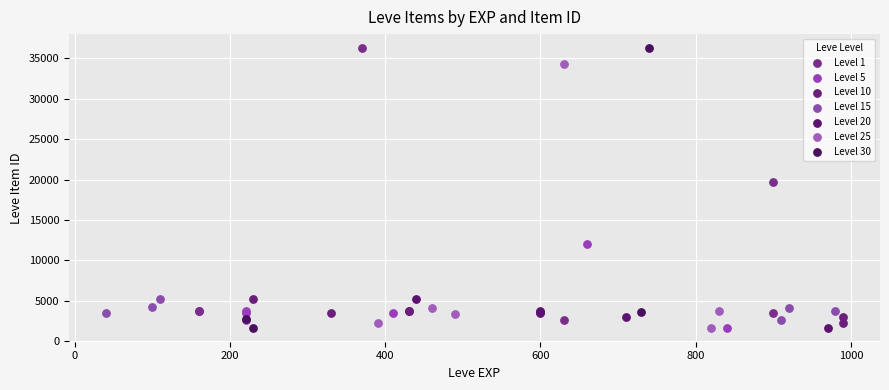

What are all the series names shown in the legend?

Level 1, Level 5, Level 10, Level 15, Level 20, Level 25, Level 30